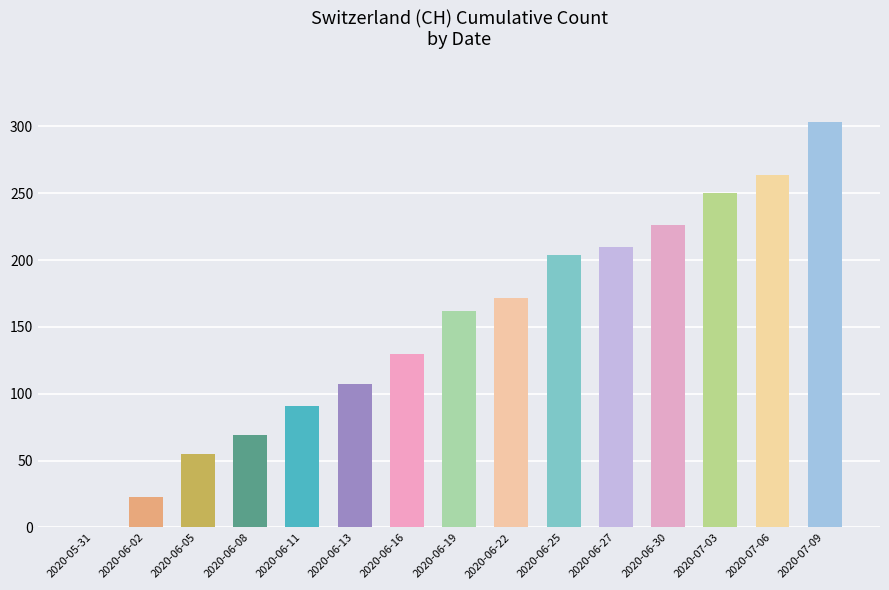

Where is the data nearest to the value 151?

2020-06-19